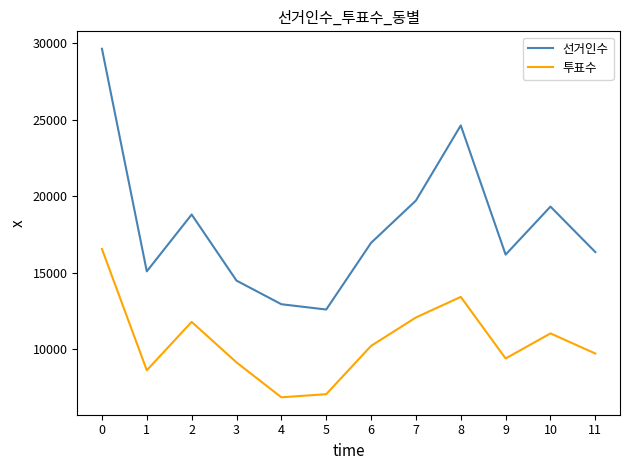

True or false: 선거인수 has a value of 14476 at 3.

True